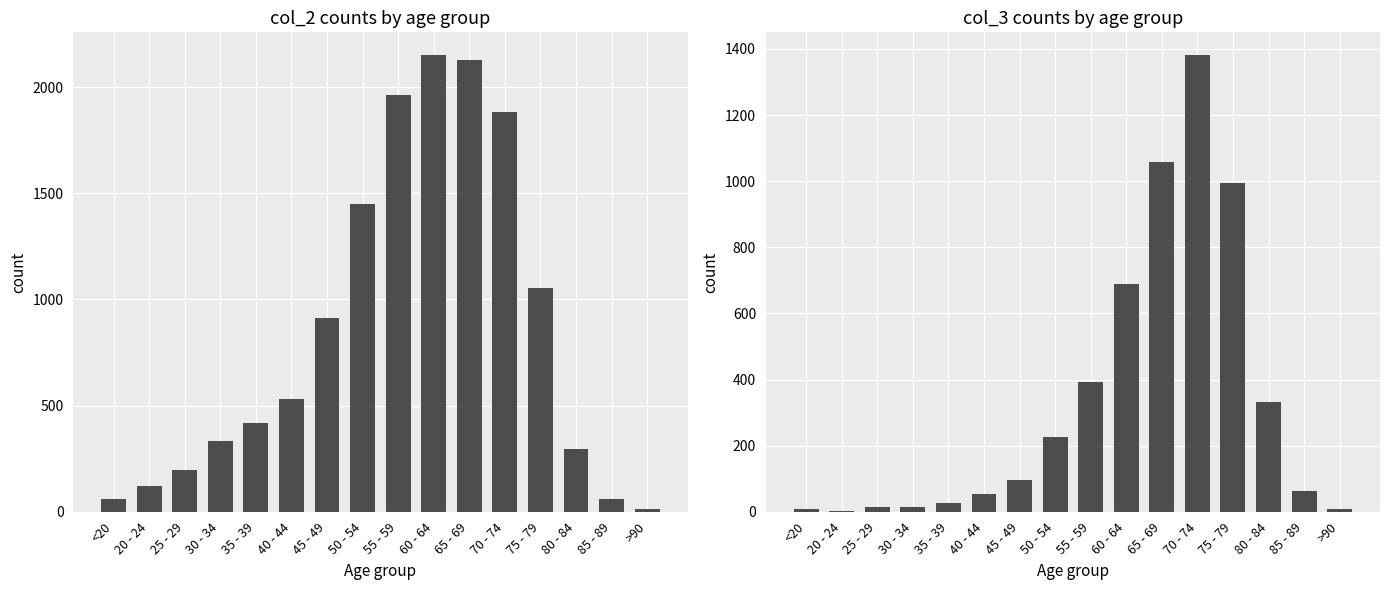

List the labels in order of col_2 value, largest first.

60 - 64, 65 - 69, 55 - 59, 70 - 74, 50 - 54, 75 - 79, 45 - 49, 40 - 44, 35 - 39, 30 - 34, 80 - 84, 25 - 29, 20 - 24, <20, 85 - 89, >90